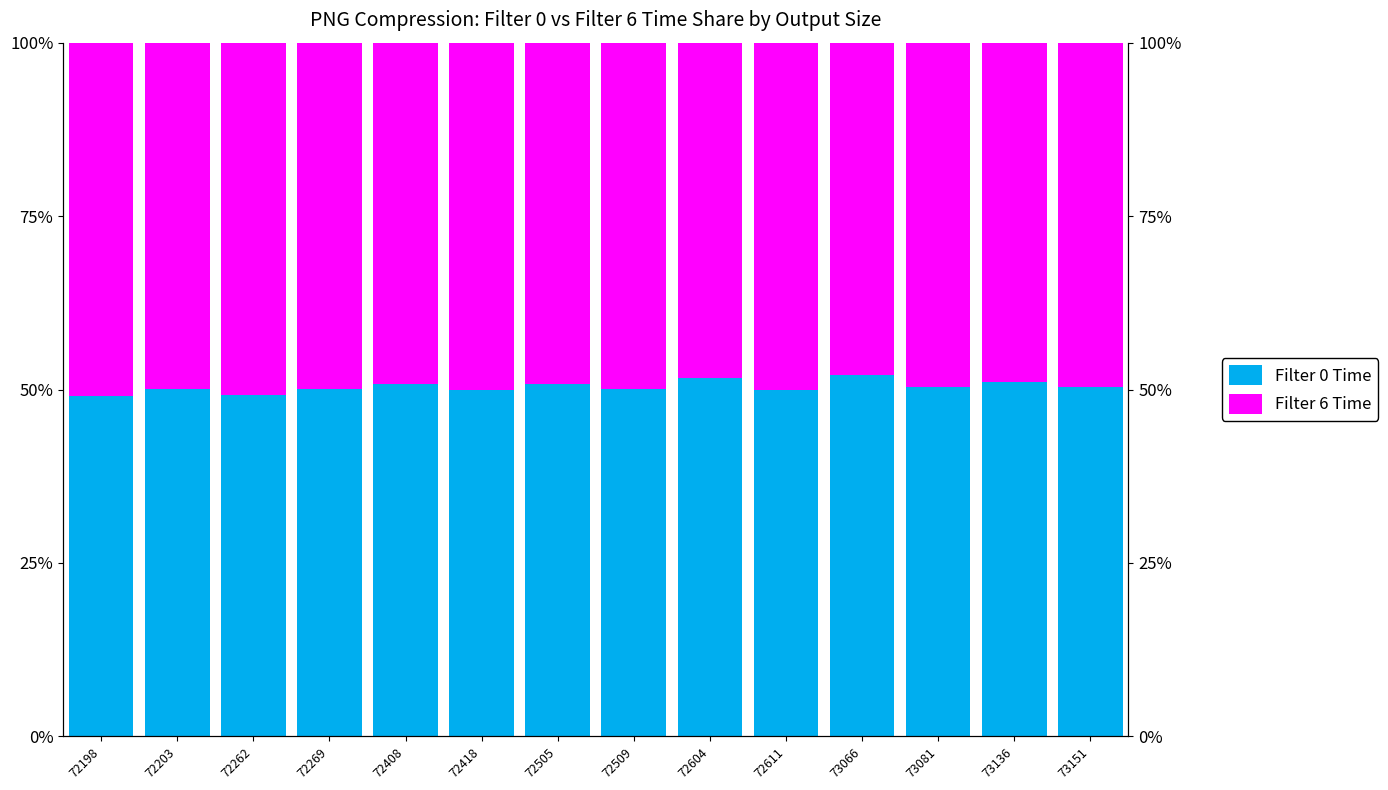

List the series in order of their overall mean, highest first.

Filter 0 Time, Filter 6 Time